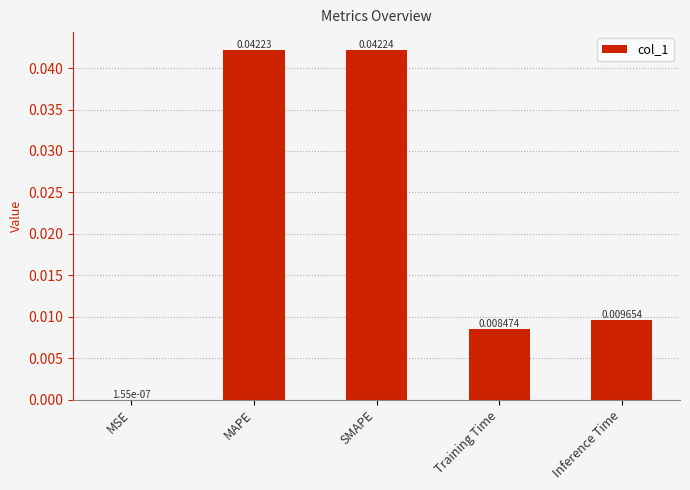

Which category has the highest value across all series?

SMAPE